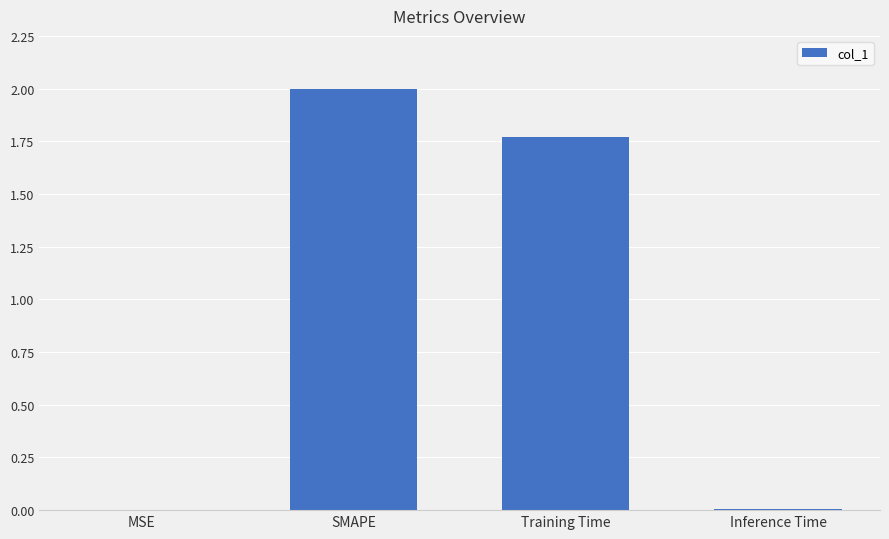

The chart shows a value of 0.0 at MSE. True or false?

True